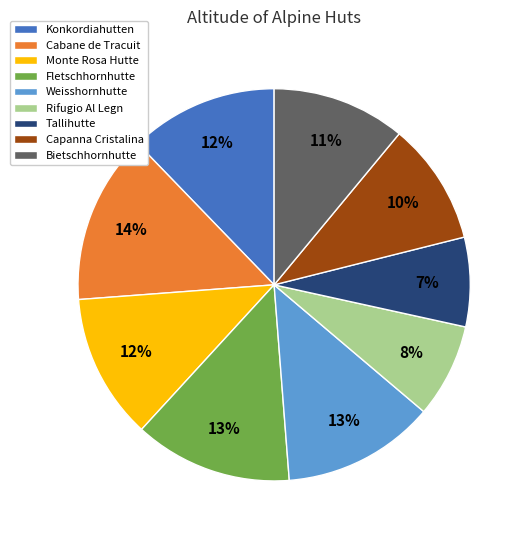

Is there any slice that represents more than half of the pie?

No